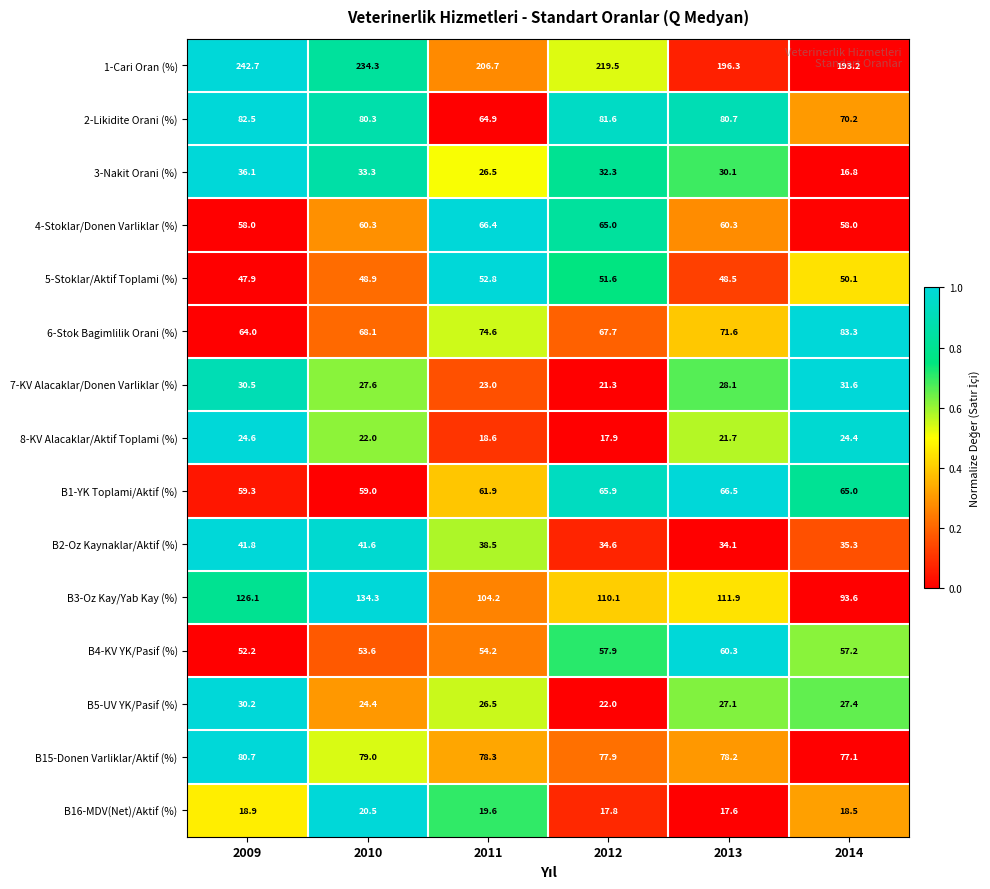

Which series changed the most between 2010 and 2013?

1-Cari Oran (%)